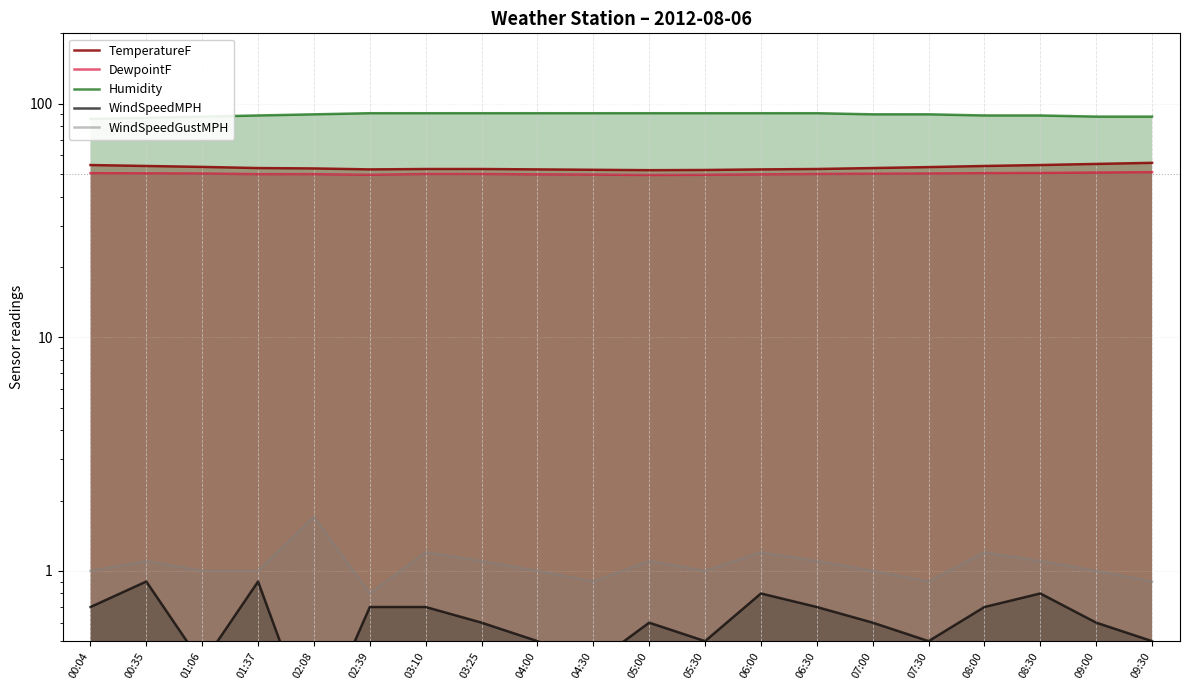

What is the sum of all DewpointF values?

1001.5